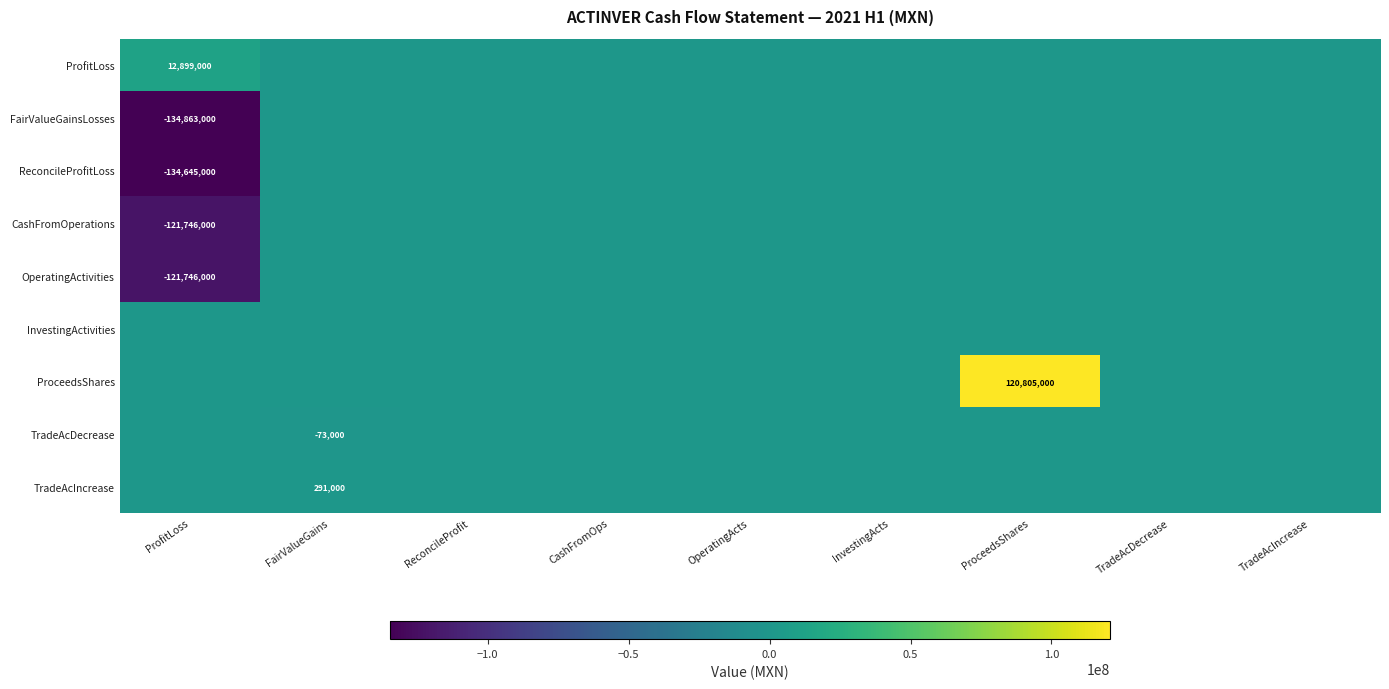

True or false: TradeAcIncrease has a value of 291000 at FairValueGains.

True